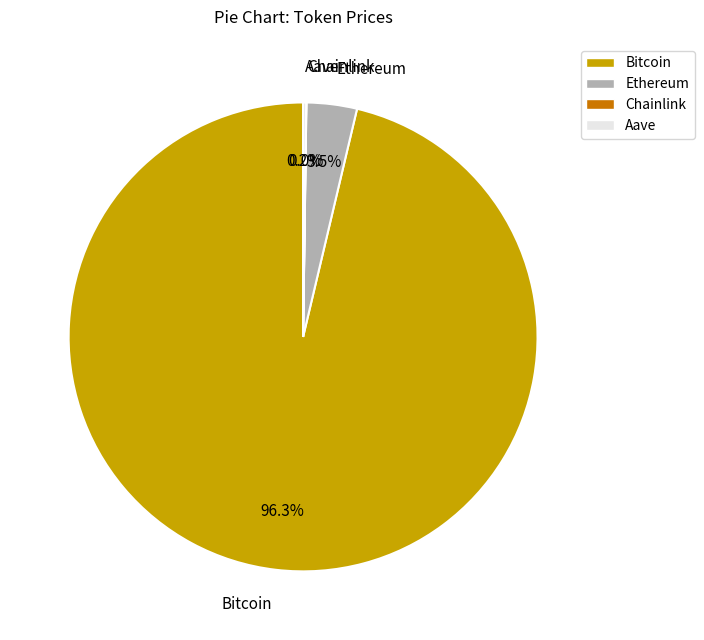

Which has a higher value, Bitcoin or Ethereum?

Bitcoin